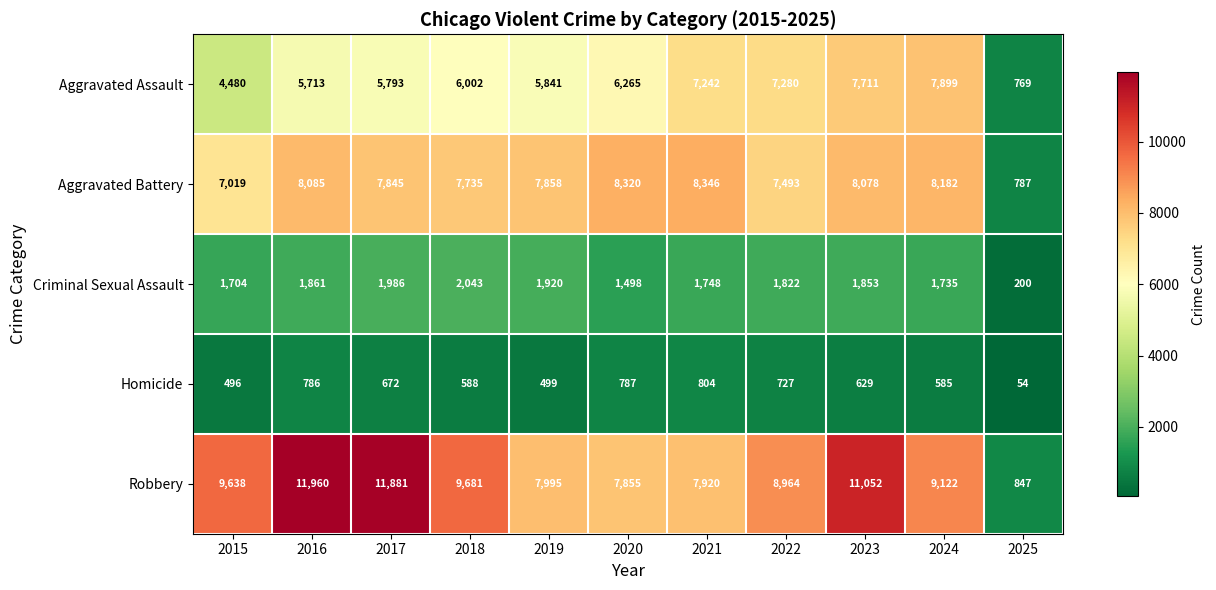

Which series changed the most between 2015 and 2021?

Aggravated Assault